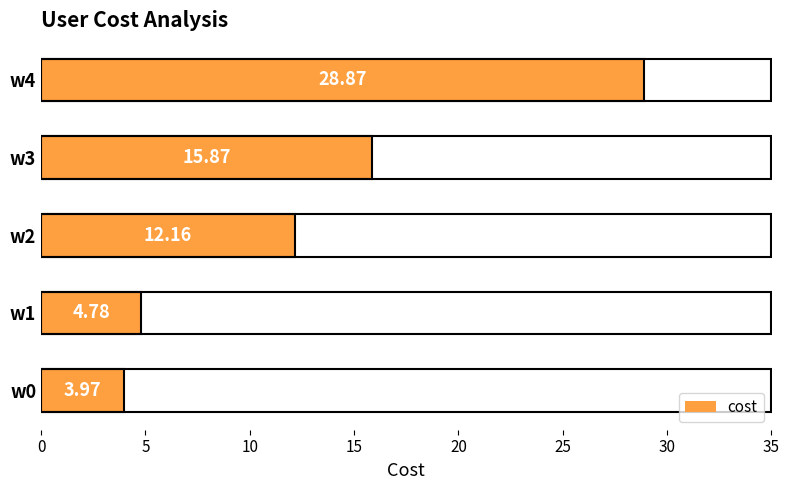

List the labels in order of value, largest first.

w4, w3, w2, w1, w0